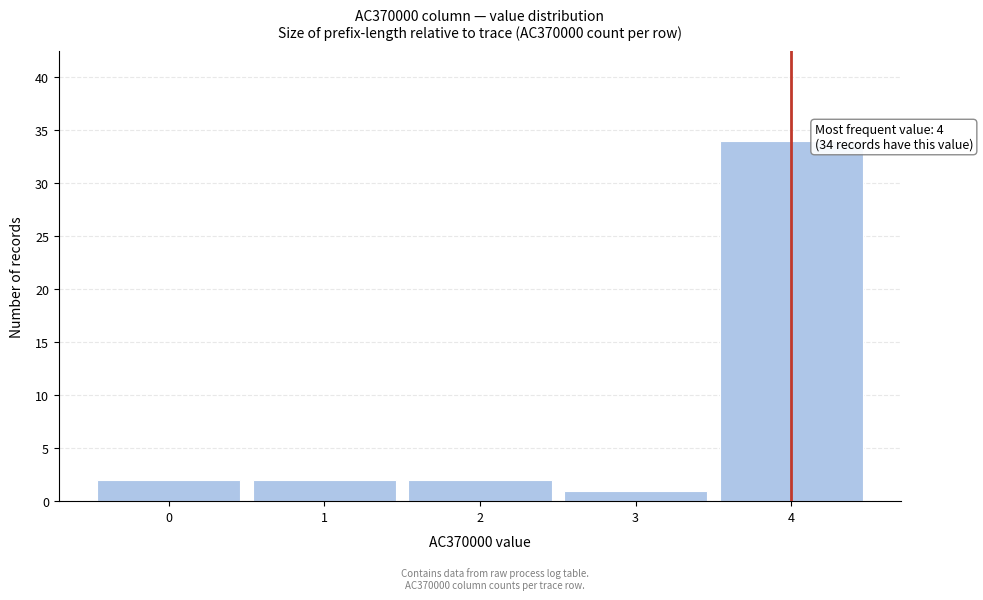

Over which range of the x-axis is the bar tallest?

3.5 to 4.5